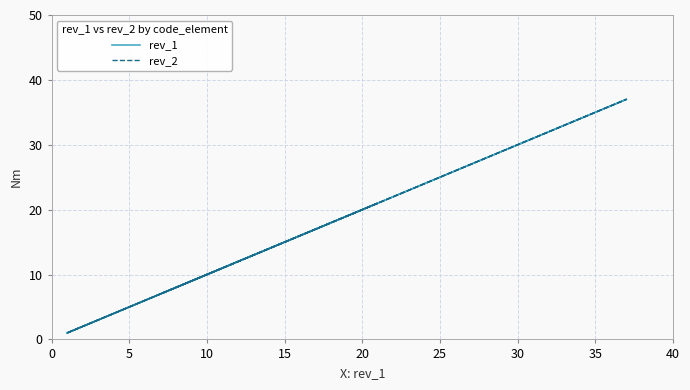

At how many categories does at least one series exceed 36?

1